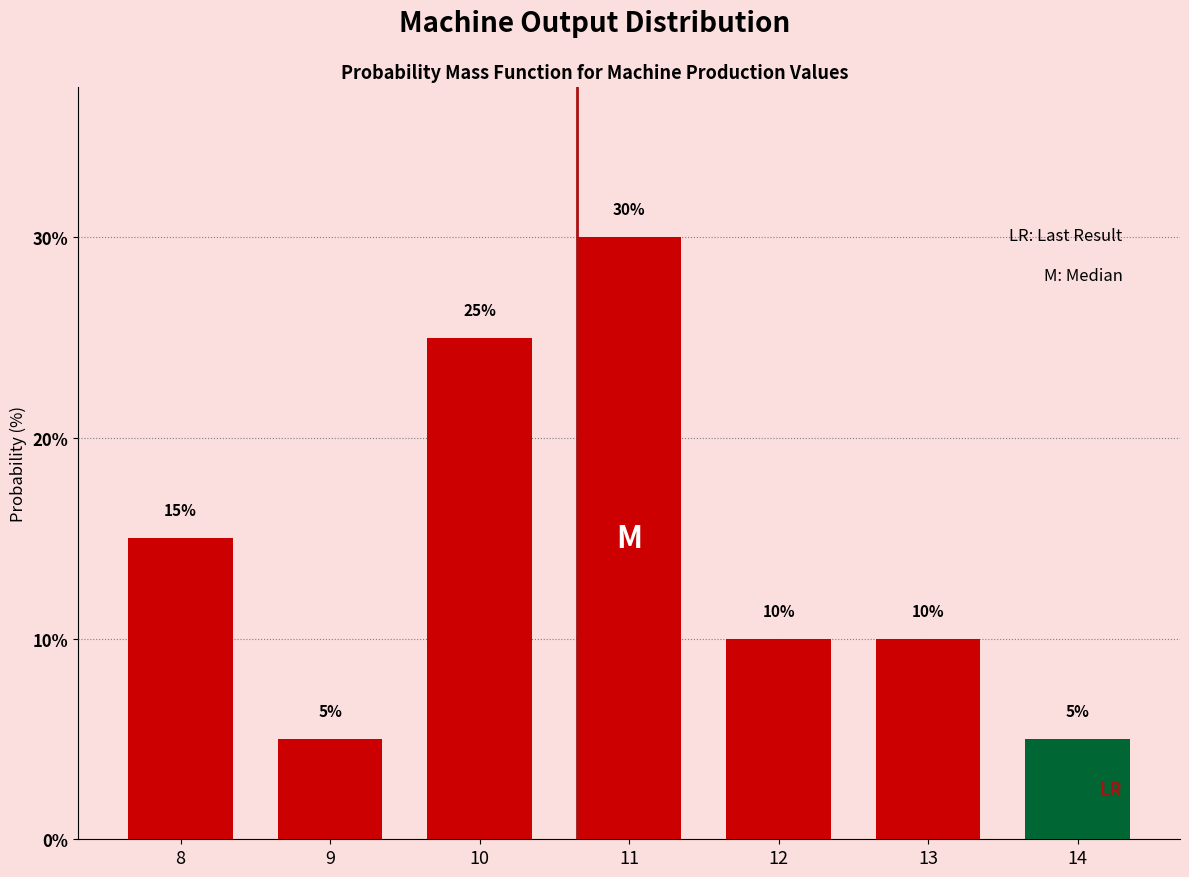

Reading right to left, extract all data points from this chart.

5	10	10	30	25	5	15